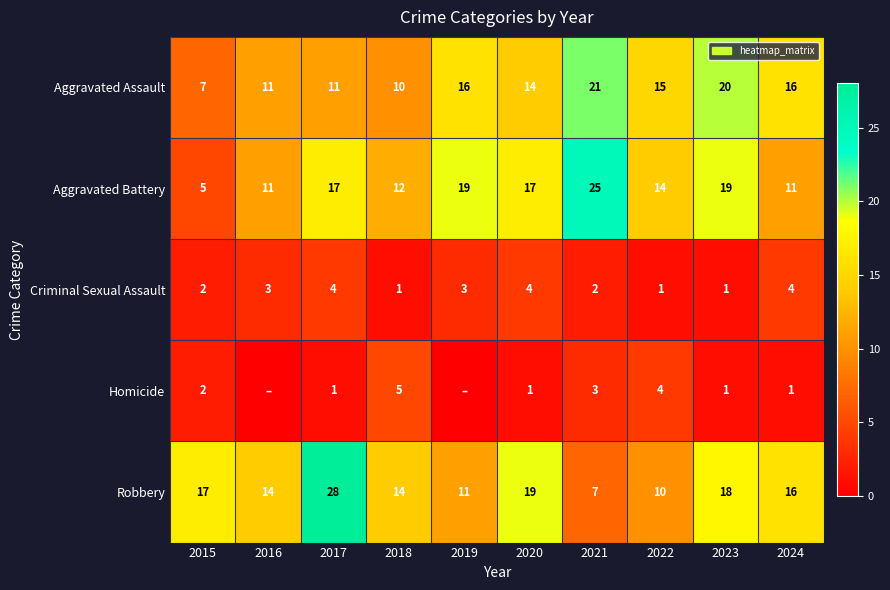

What is the difference between the Homicide values at 2021 and 2023?

2